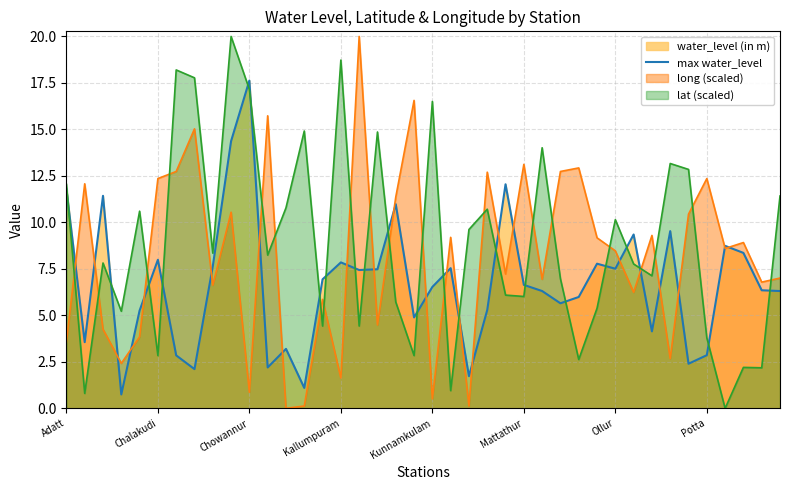

What is the sum of the values at 8 and 19?

12.5